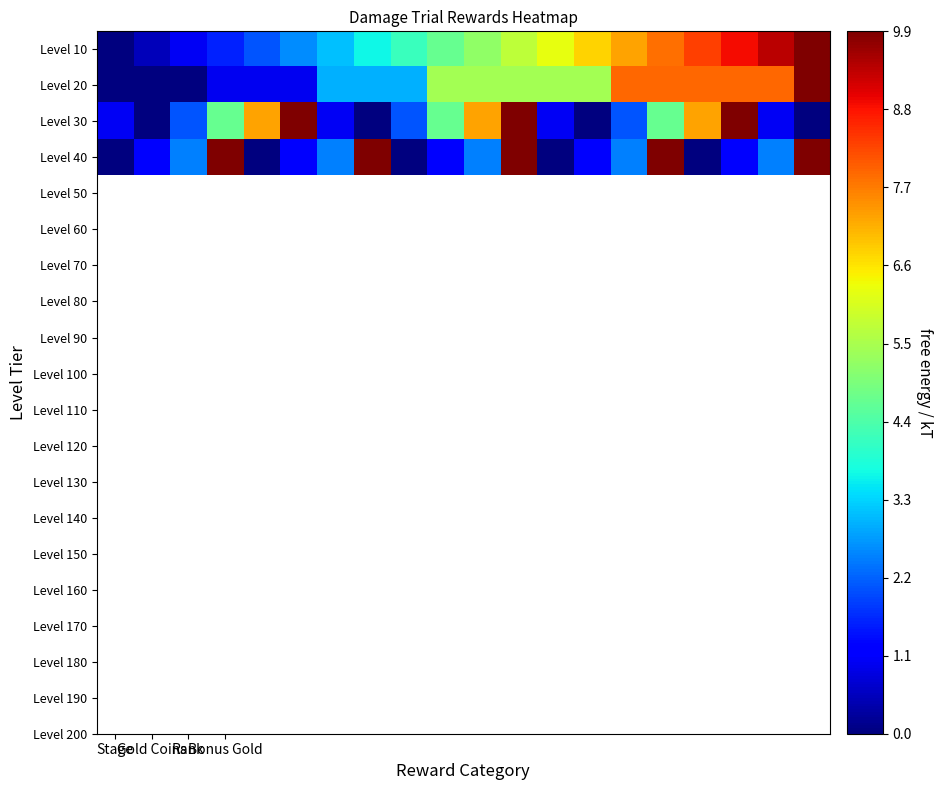

Which series has the largest total across all categories?

Level 10